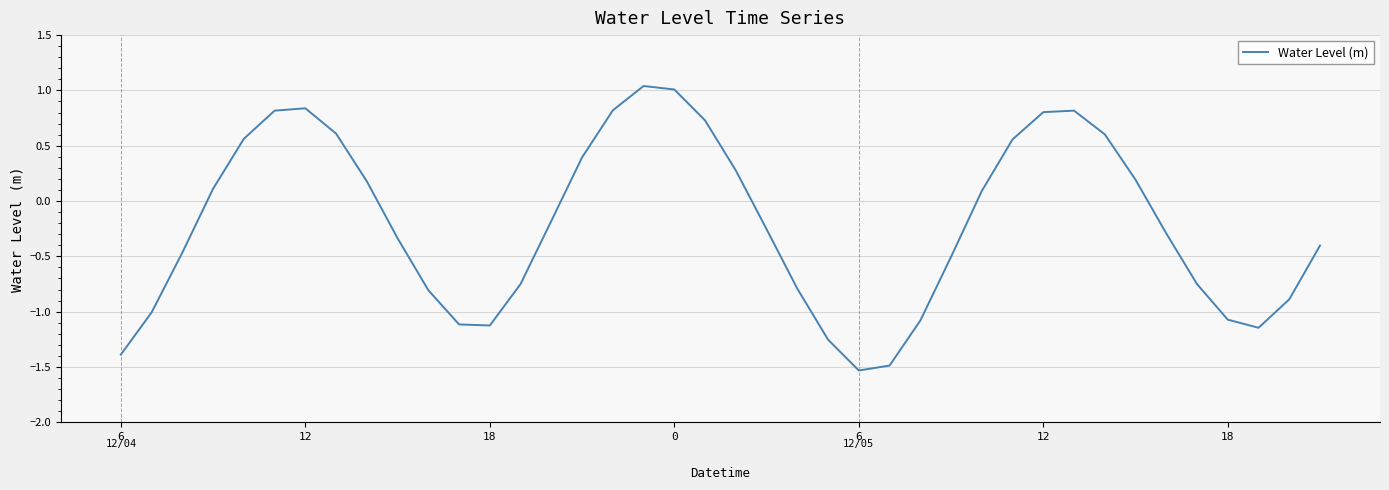

What is the difference between the maximum and minimum values?

2.6